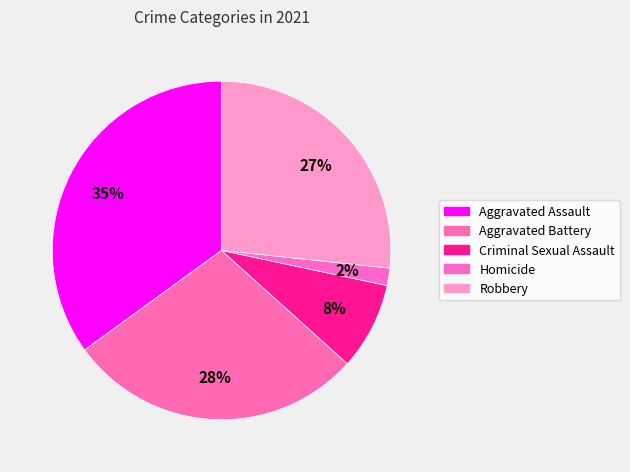

Count the number of slices in the pie.

5